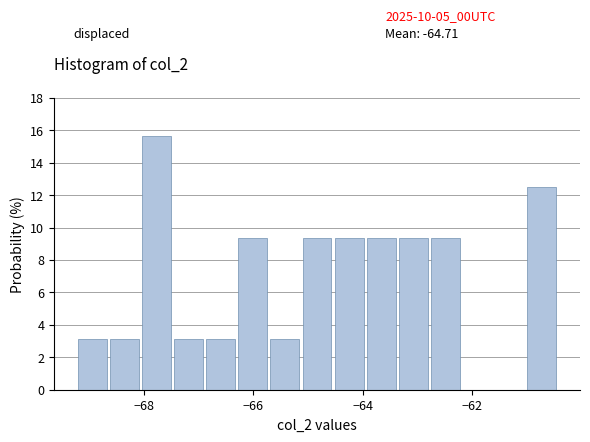

Around what value on the x-axis is the tallest bar? Give the approximate position of its centre, as read against the axis.

-67.8